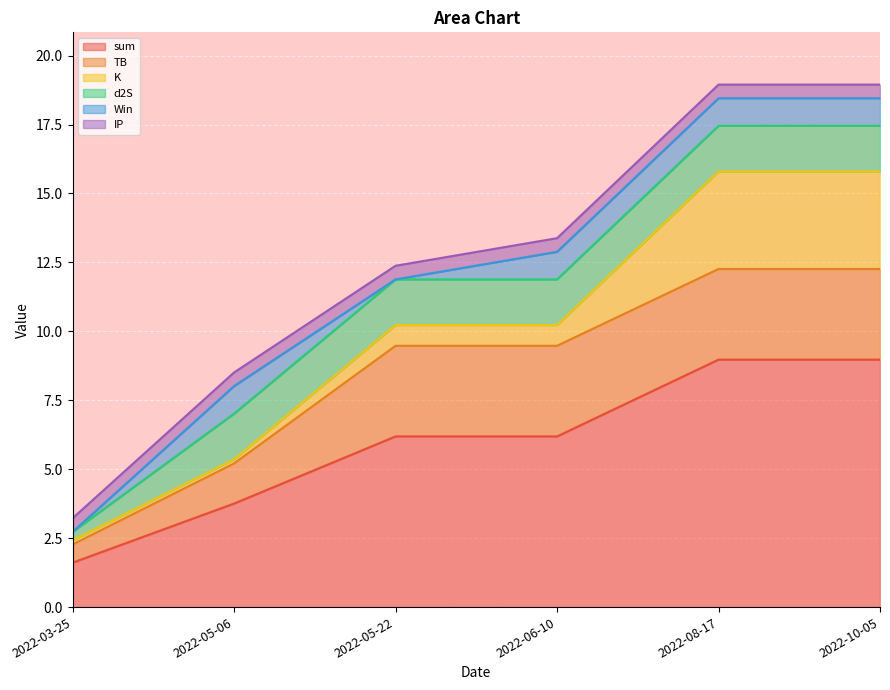

Which category has the highest value in the IP series?

2022-03-25